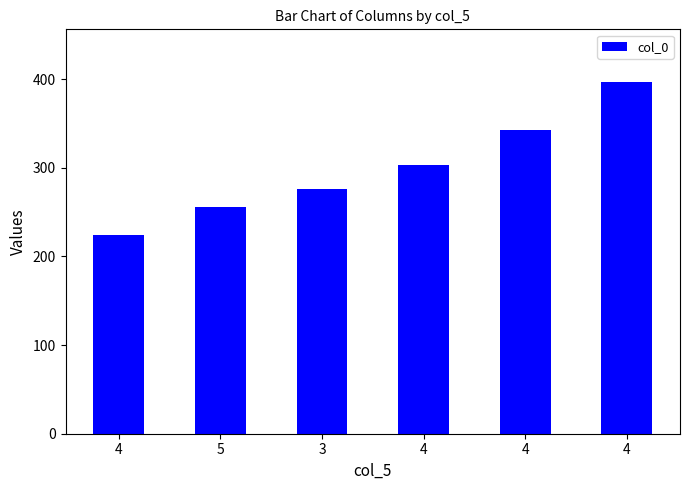

Does the chart contain any negative values?

No